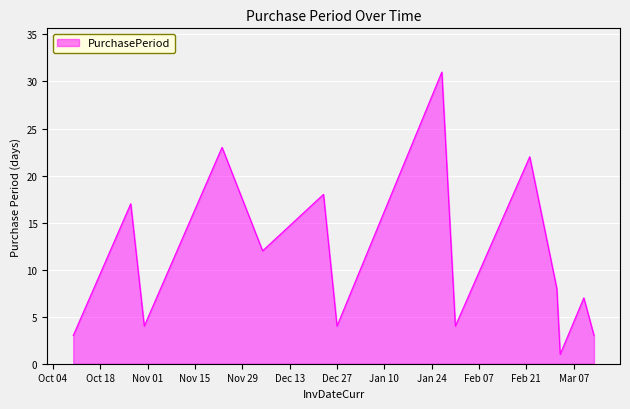

What is the greatest value displayed?

31